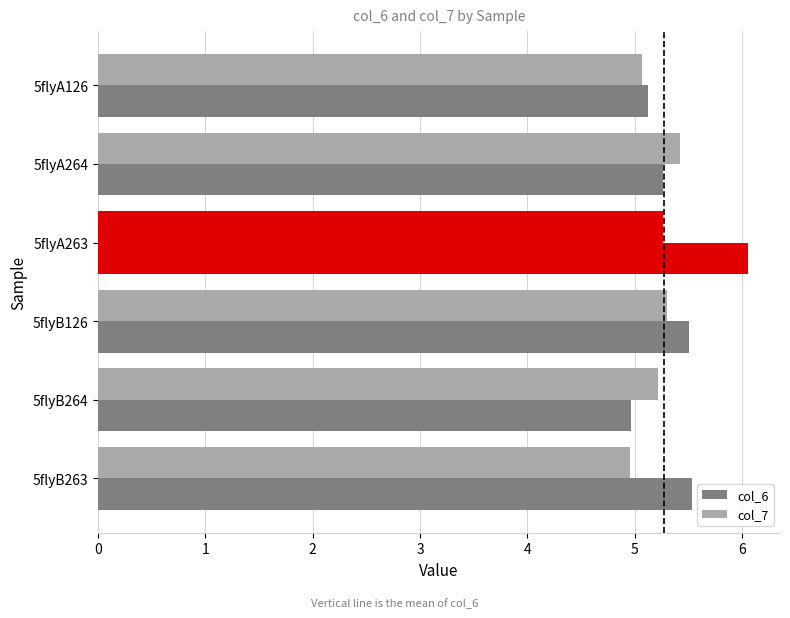

How many data points in col_7 are less than 5?

1